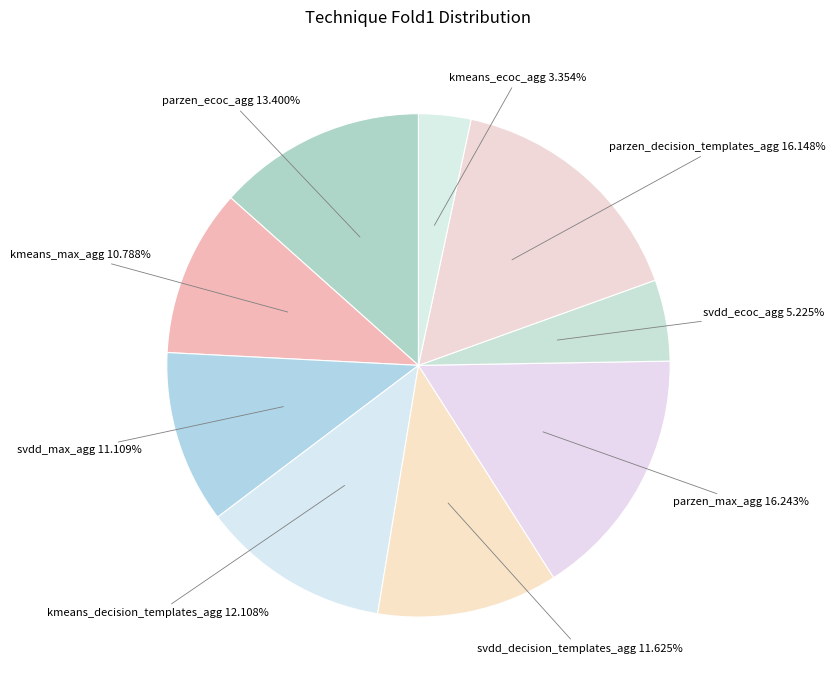

How many slices are in this pie chart?

9